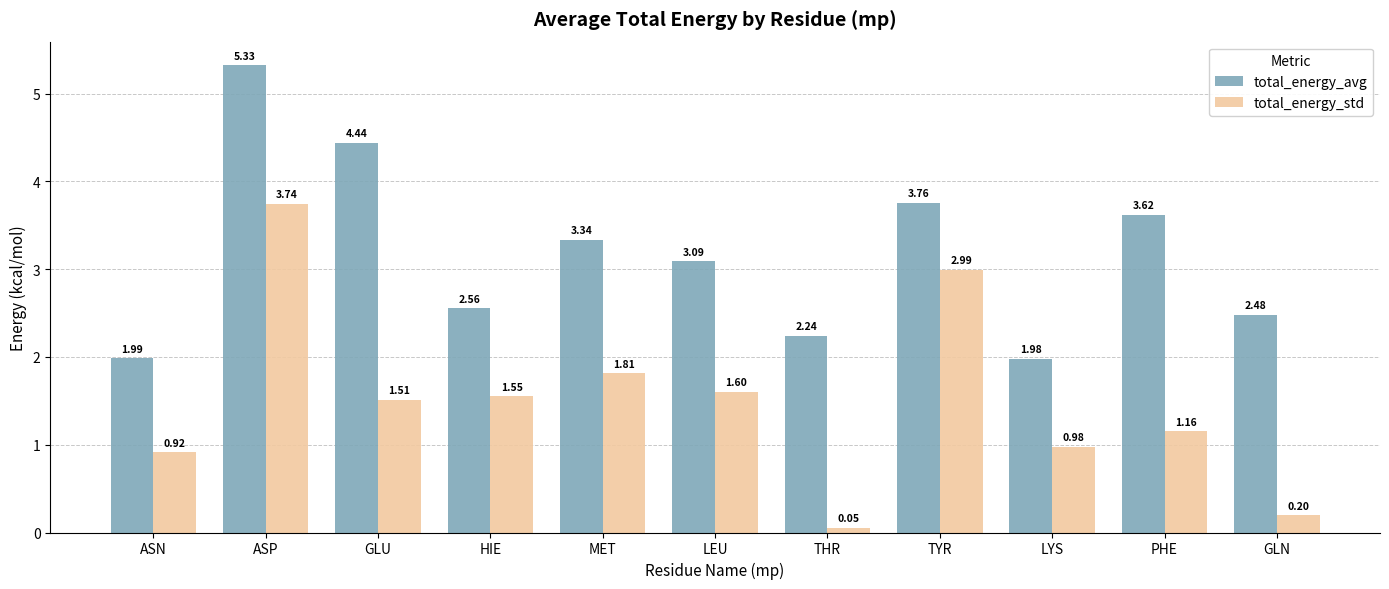

Is the value of total_energy_std at LYS greater than the value of total_energy_avg at GLU?

No